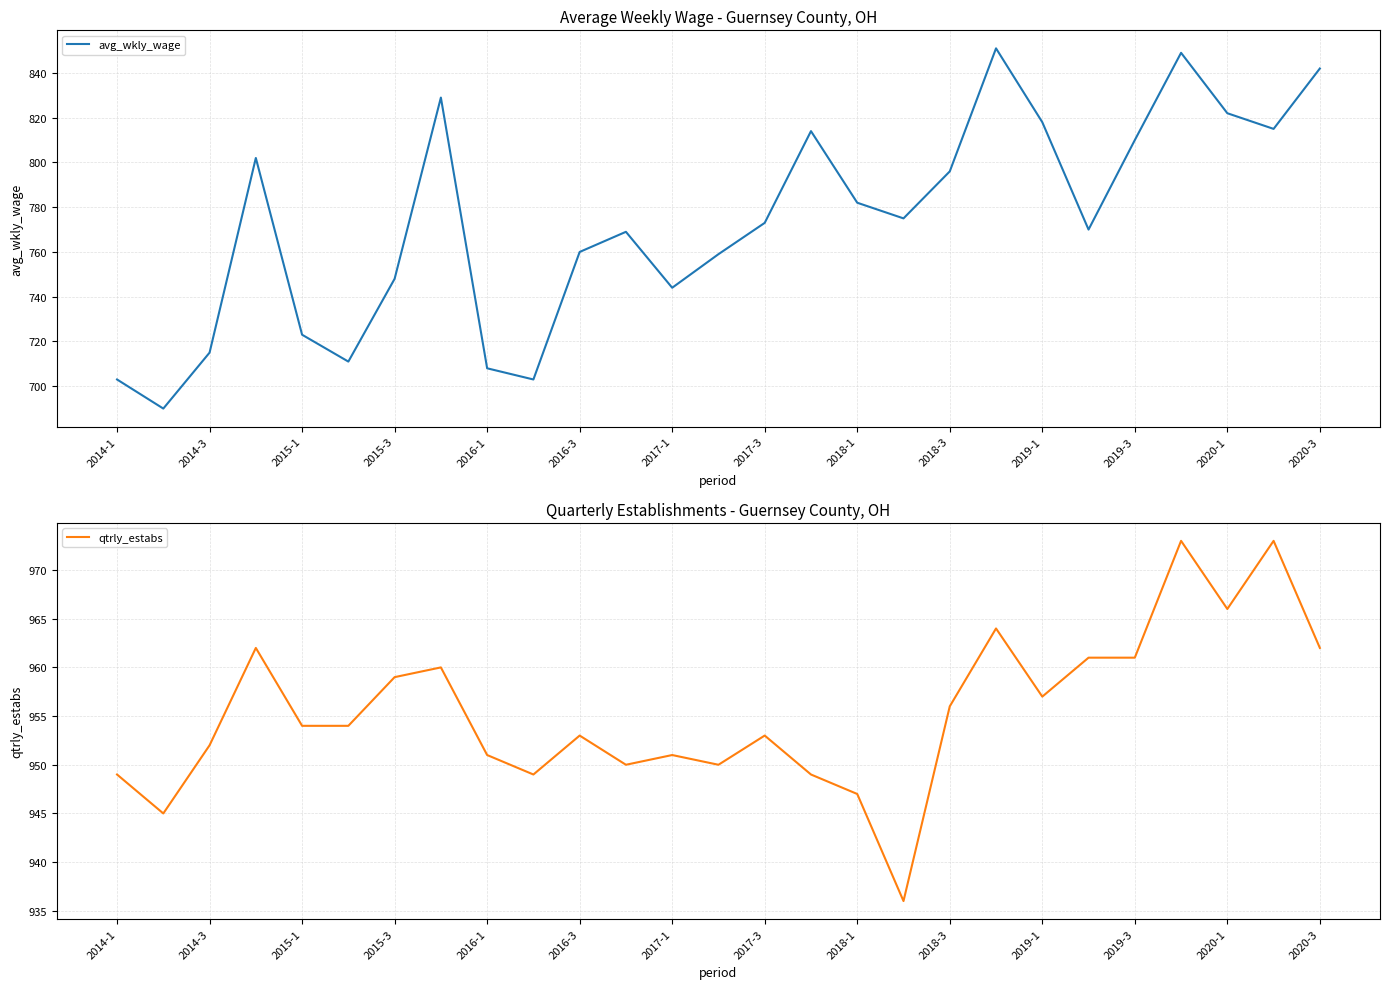

True or false: avg_wkly_wage and qtrly_estabs intersect in this chart.

False